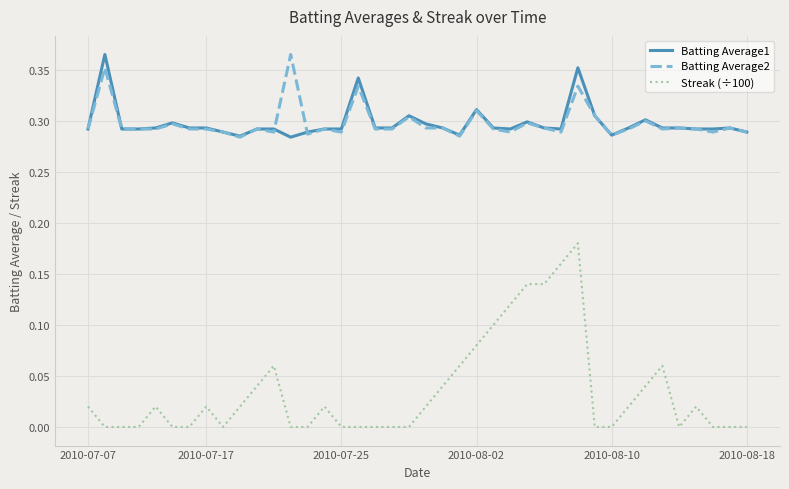

True or false: Streak (÷100) and Batting Average1 intersect in this chart.

False